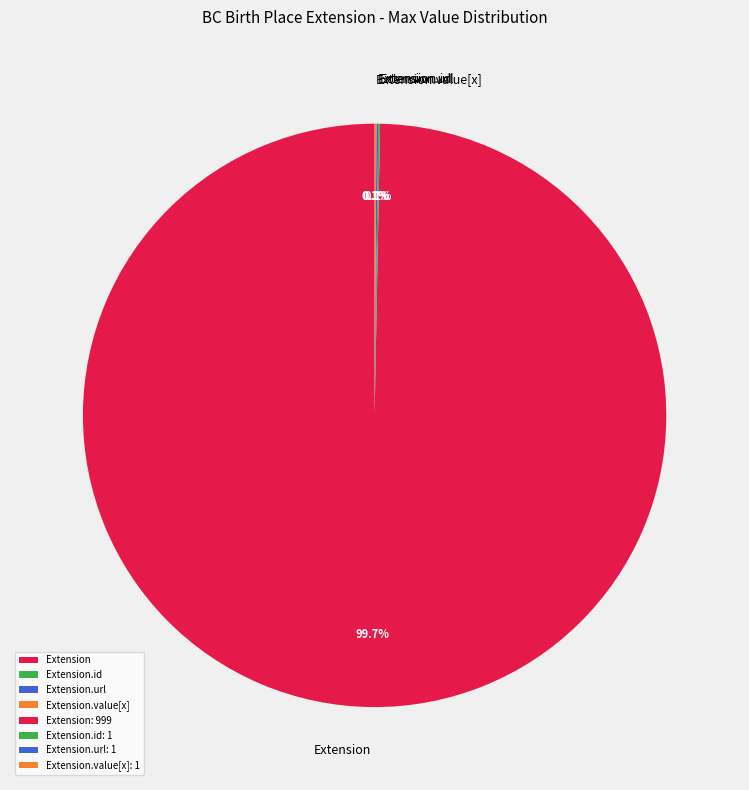

How much of the chart is everything except Extension?

0.3%